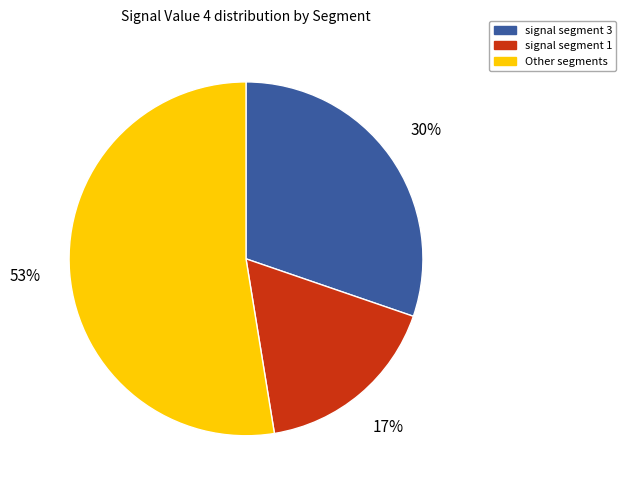

Is there a majority slice in this chart?

Yes